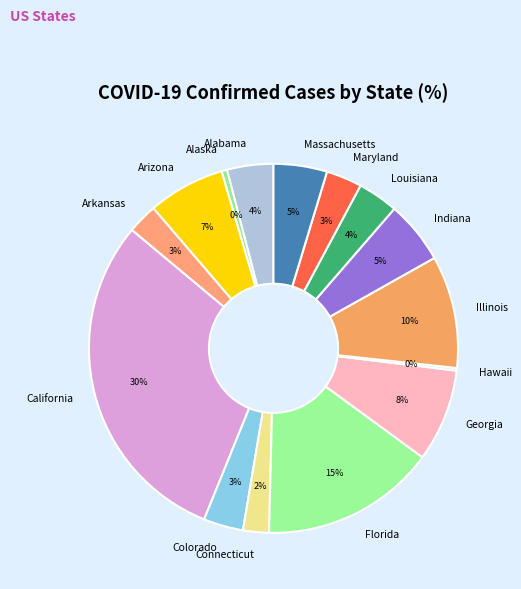

To the nearest percent, what is the average slice percentage?

7%